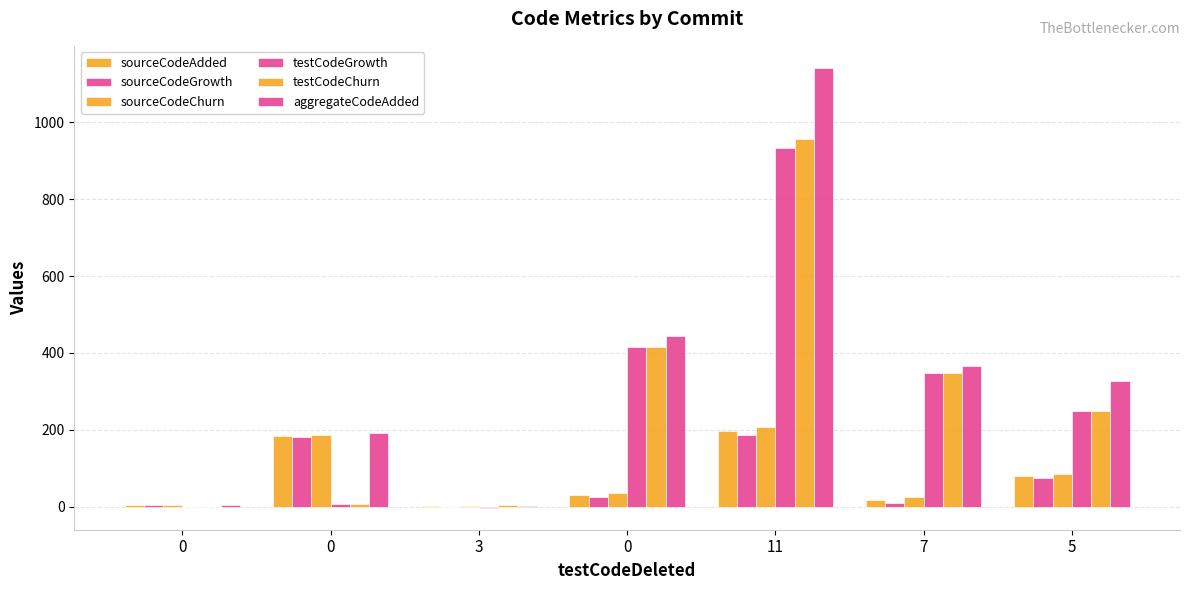

How many groups of bars are there?

7